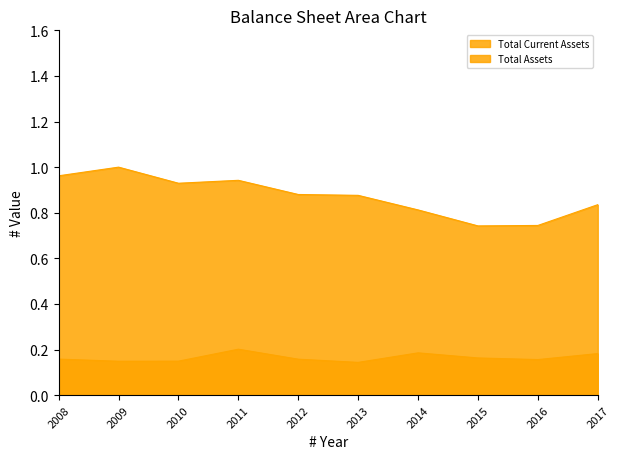

Does the chart have visible grid lines?

No